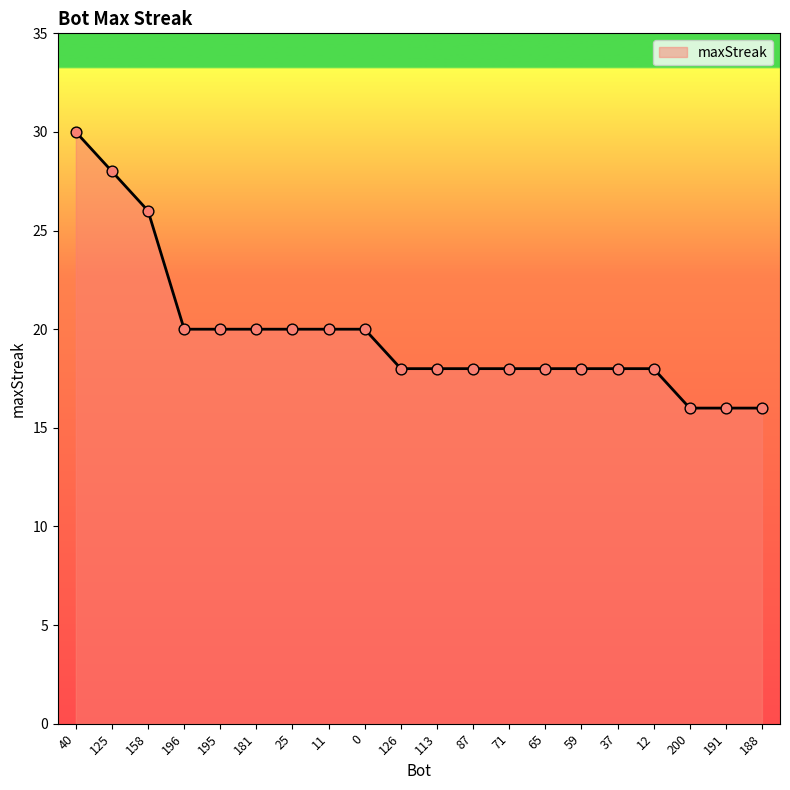

Between 200 and 125, which is larger?

125